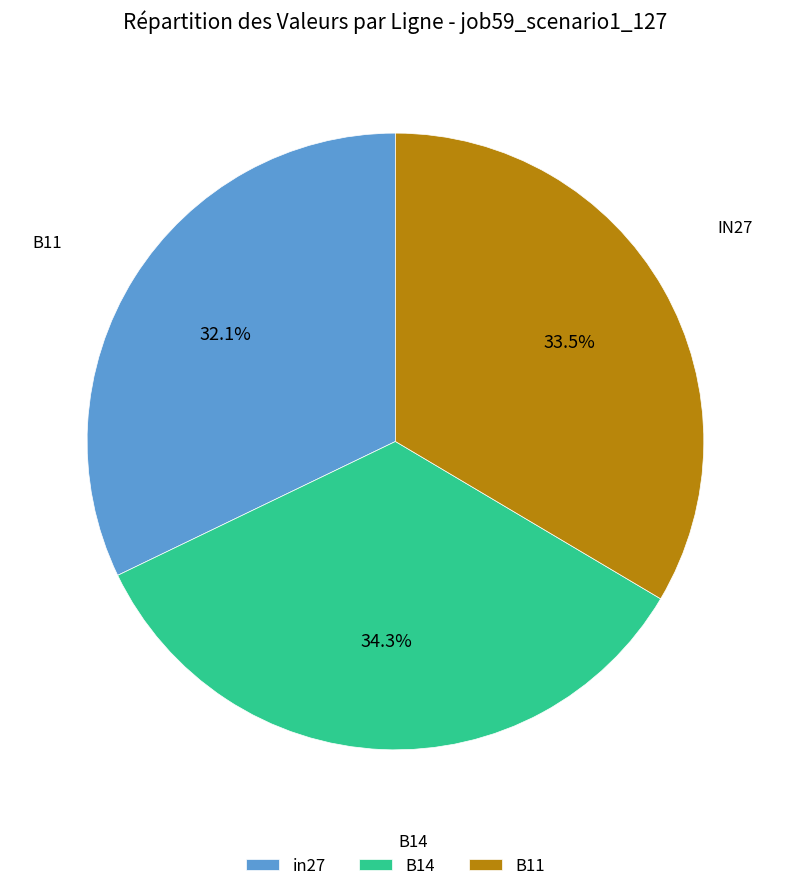

To the nearest percent, what percentage of the pie is B14?

34%